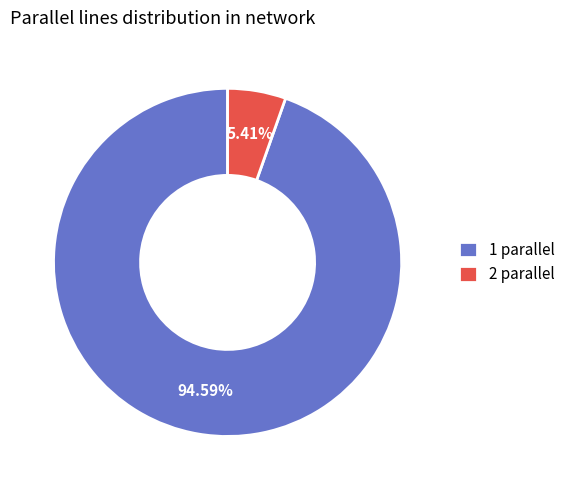

Which has a higher value, 1 parallel or 2 parallel?

1 parallel